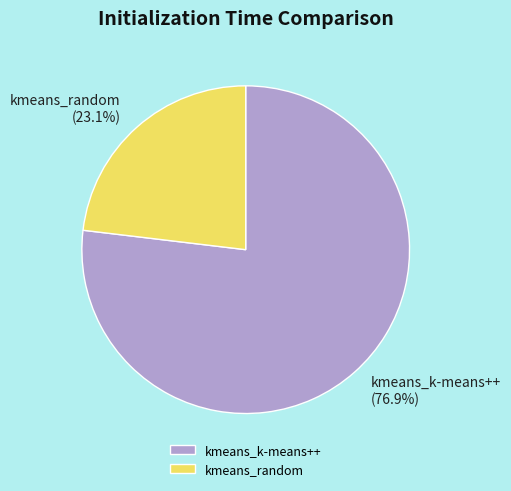

Do kmeans_random and kmeans_k-means++ together represent more than half of the pie?

Yes